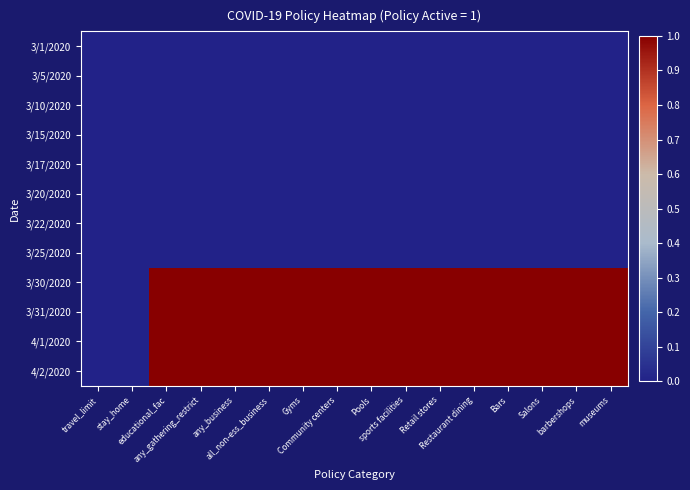

Reading right to left, what are all the values shown in this chart?

3/1/2020: museums=0	barbershops=0	Salons=0	Bars=0	Restaurant dining=0	Retail stores=0	sports facilities=0	Pools=0	Community centers=0	Gyms=0	all_non-ess_business=0	any_business=0	any_gathering_restrict=0	educational_fac=0	stay_home=0	travel_limit=0
3/5/2020: museums=0	barbershops=0	Salons=0	Bars=0	Restaurant dining=0	Retail stores=0	sports facilities=0	Pools=0	Community centers=0	Gyms=0	all_non-ess_business=0	any_business=0	any_gathering_restrict=0	educational_fac=0	stay_home=0	travel_limit=0
3/10/2020: museums=0	barbershops=0	Salons=0	Bars=0	Restaurant dining=0	Retail stores=0	sports facilities=0	Pools=0	Community centers=0	Gyms=0	all_non-ess_business=0	any_business=0	any_gathering_restrict=0	educational_fac=0	stay_home=0	travel_limit=0
3/15/2020: museums=0	barbershops=0	Salons=0	Bars=0	Restaurant dining=0	Retail stores=0	sports facilities=0	Pools=0	Community centers=0	Gyms=0	all_non-ess_business=0	any_business=0	any_gathering_restrict=0	educational_fac=0	stay_home=0	travel_limit=0
3/17/2020: museums=0	barbershops=0	Salons=0	Bars=0	Restaurant dining=0	Retail stores=0	sports facilities=0	Pools=0	Community centers=0	Gyms=0	all_non-ess_business=0	any_business=0	any_gathering_restrict=0	educational_fac=0	stay_home=0	travel_limit=0
3/20/2020: museums=0	barbershops=0	Salons=0	Bars=0	Restaurant dining=0	Retail stores=0	sports facilities=0	Pools=0	Community centers=0	Gyms=0	all_non-ess_business=0	any_business=0	any_gathering_restrict=0	educational_fac=0	stay_home=0	travel_limit=0
3/22/2020: museums=0	barbershops=0	Salons=0	Bars=0	Restaurant dining=0	Retail stores=0	sports facilities=0	Pools=0	Community centers=0	Gyms=0	all_non-ess_business=0	any_business=0	any_gathering_restrict=0	educational_fac=0	stay_home=0	travel_limit=0
3/25/2020: museums=0	barbershops=0	Salons=0	Bars=0	Restaurant dining=0	Retail stores=0	sports facilities=0	Pools=0	Community centers=0	Gyms=0	all_non-ess_business=0	any_business=0	any_gathering_restrict=0	educational_fac=0	stay_home=0	travel_limit=0
3/30/2020: museums=1	barbershops=1	Salons=1	Bars=1	Restaurant dining=1	Retail stores=1	sports facilities=1	Pools=1	Community centers=1	Gyms=1	all_non-ess_business=1	any_business=1	any_gathering_restrict=1	educational_fac=1	stay_home=0	travel_limit=0
3/31/2020: museums=1	barbershops=1	Salons=1	Bars=1	Restaurant dining=1	Retail stores=1	sports facilities=1	Pools=1	Community centers=1	Gyms=1	all_non-ess_business=1	any_business=1	any_gathering_restrict=1	educational_fac=1	stay_home=0	travel_limit=0
4/1/2020: museums=1	barbershops=1	Salons=1	Bars=1	Restaurant dining=1	Retail stores=1	sports facilities=1	Pools=1	Community centers=1	Gyms=1	all_non-ess_business=1	any_business=1	any_gathering_restrict=1	educational_fac=1	stay_home=0	travel_limit=0
4/2/2020: museums=1	barbershops=1	Salons=1	Bars=1	Restaurant dining=1	Retail stores=1	sports facilities=1	Pools=1	Community centers=1	Gyms=1	all_non-ess_business=1	any_business=1	any_gathering_restrict=1	educational_fac=1	stay_home=0	travel_limit=0